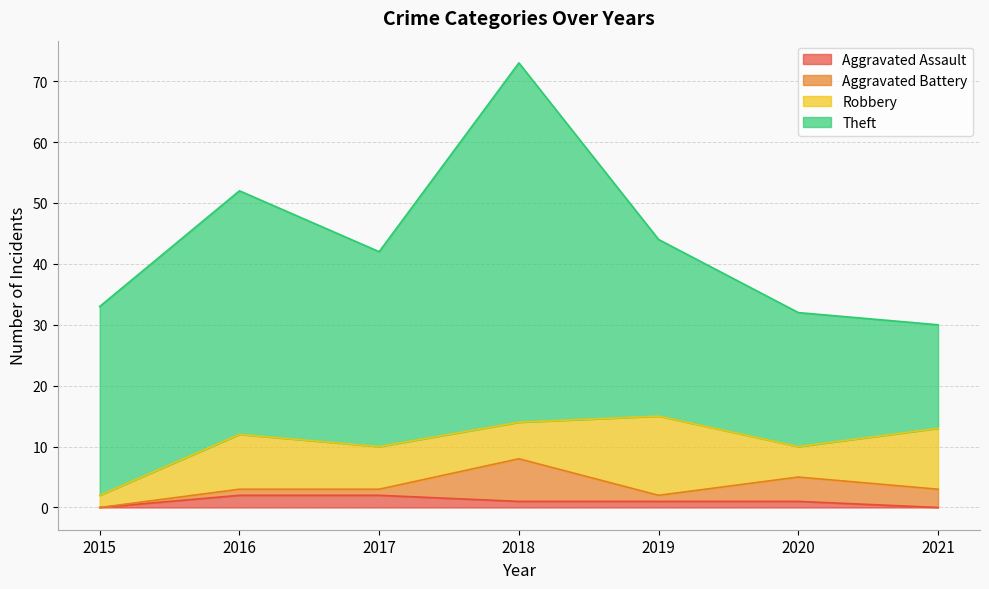

Which series changed the most between 2016 and 2020?

Theft